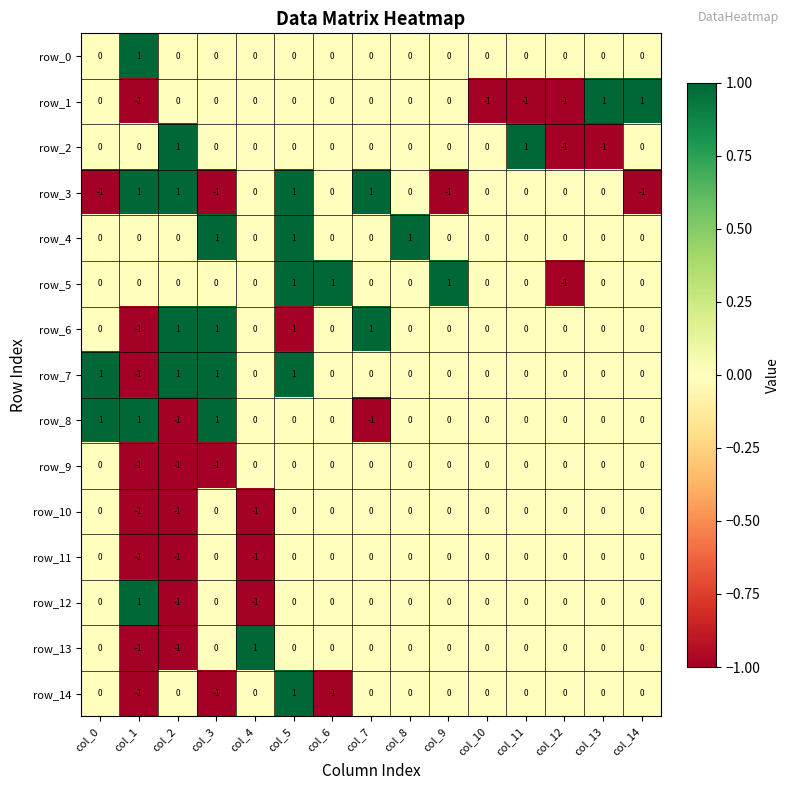

True or false: row_13 has a value of 1 at col_3.

False